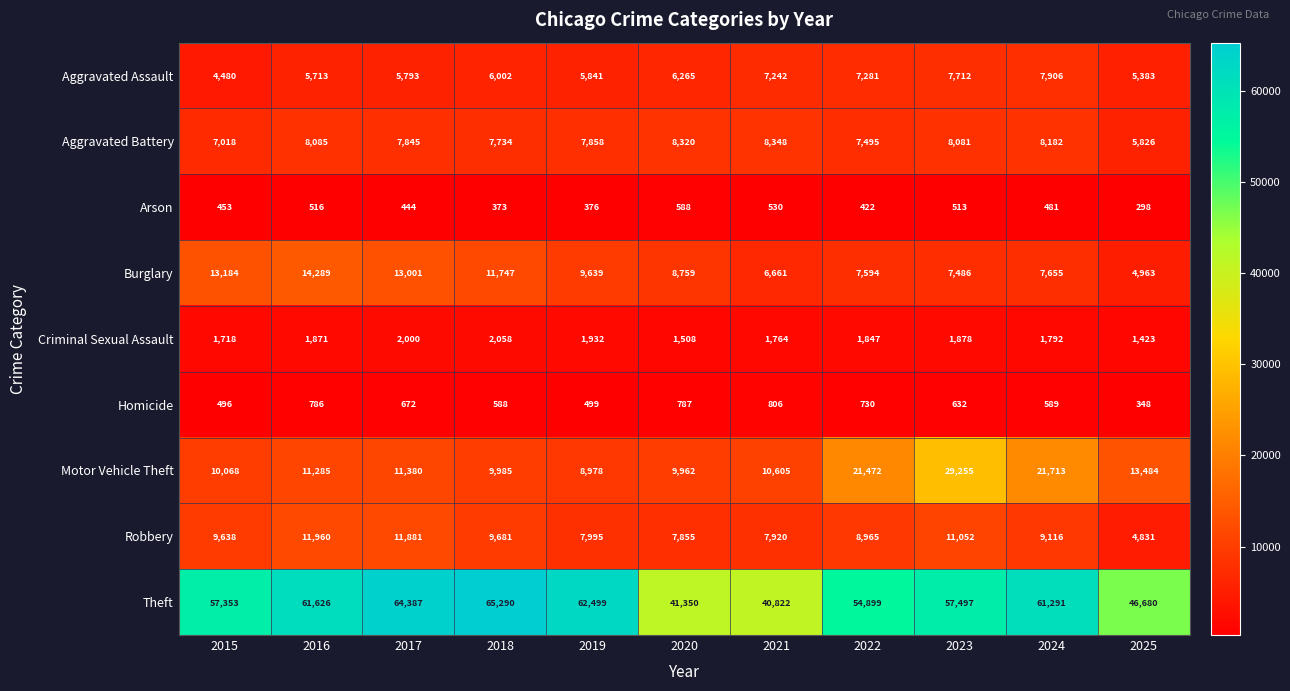

The Aggravated Battery series shows 12637 at 2017. True or false?

False